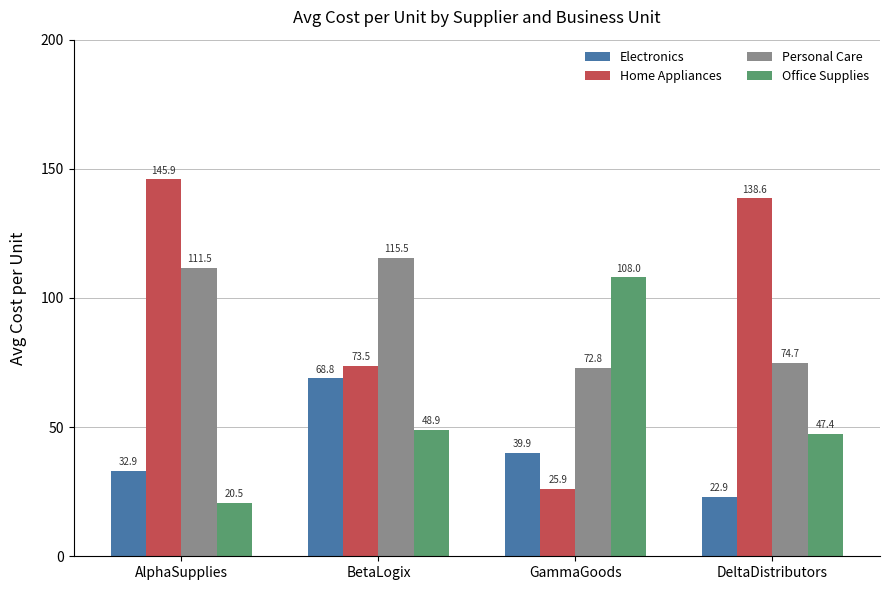

How many bars are there in total?

16